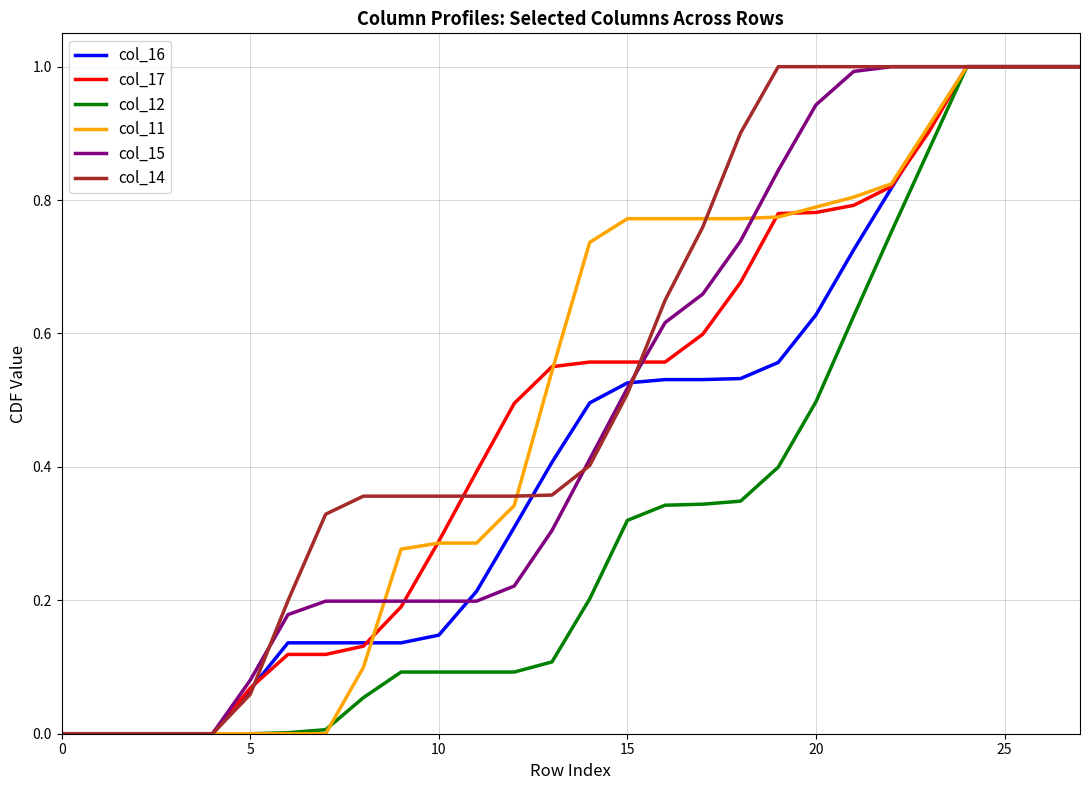

Which series has the largest total across all categories?

col_14